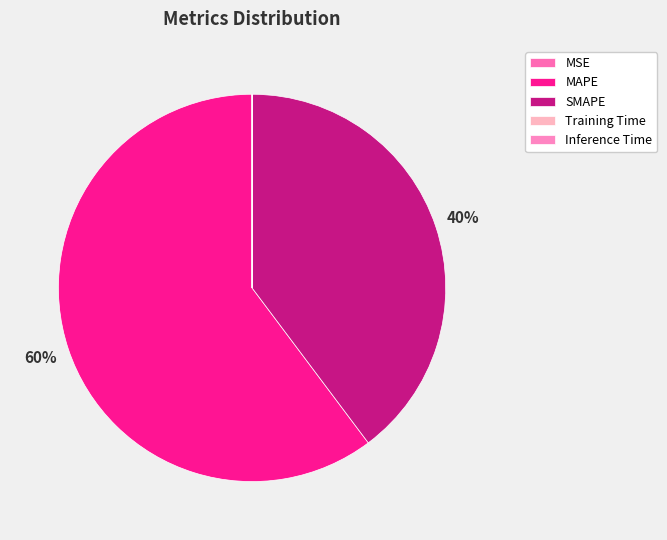

Which category has the smallest portion of the pie?

MSE